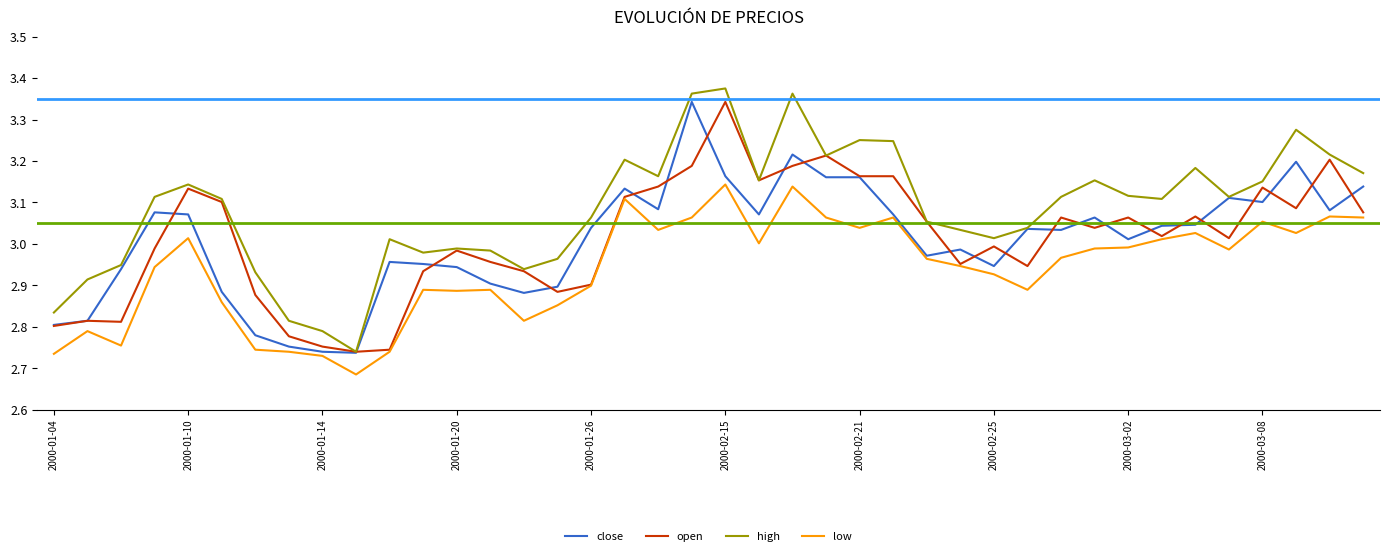

Which series has the largest total across all categories?

high